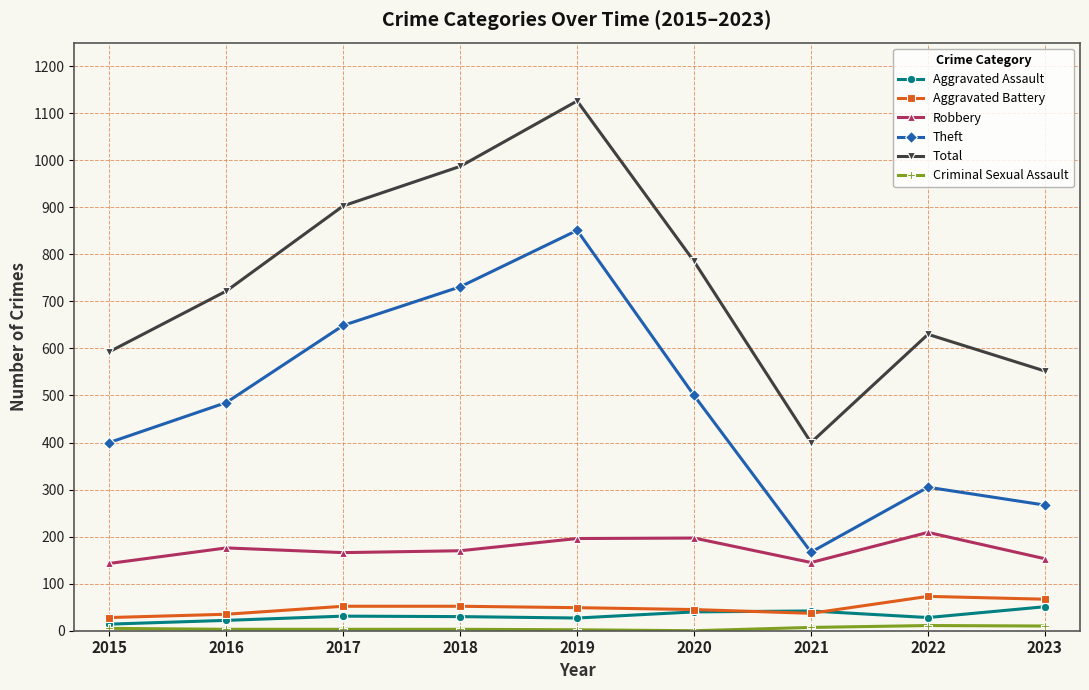

In Theft, how many points are higher than both neighbors (excluding endpoints)?

2